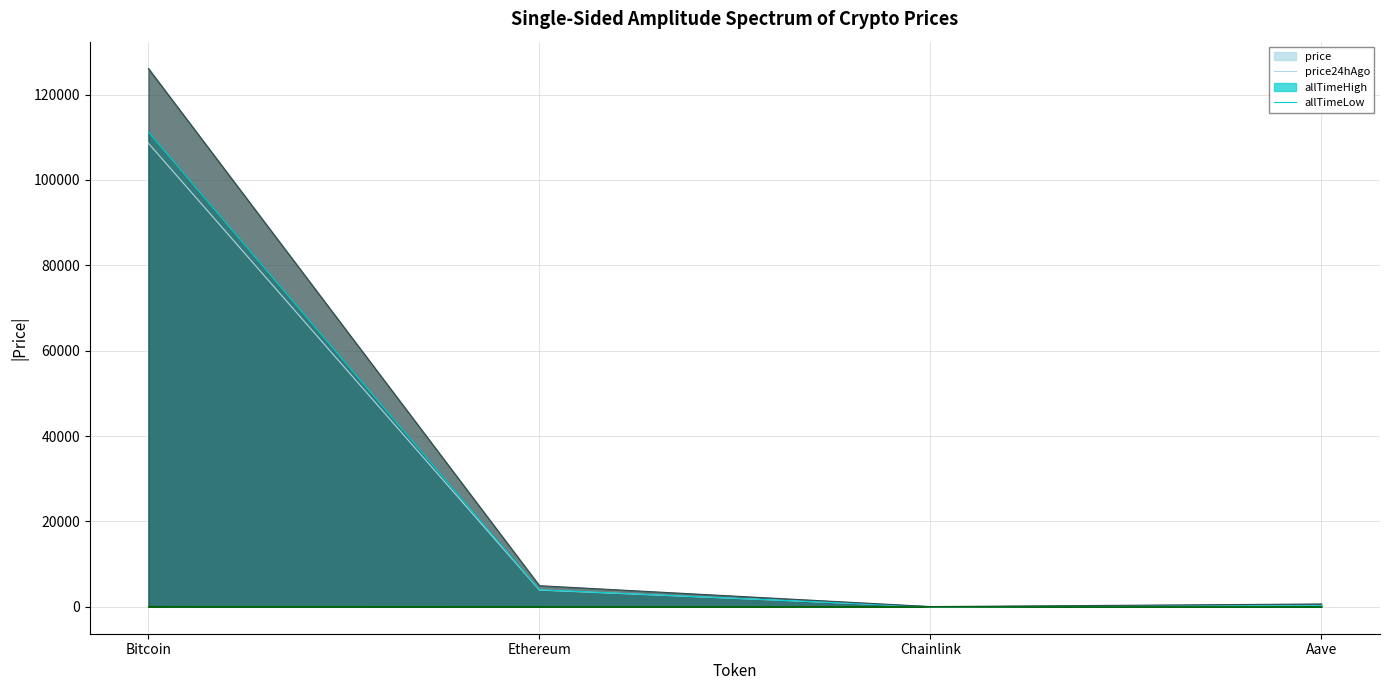

The value of price24hAgo at Ethereum is 6208.8. True or false?

False